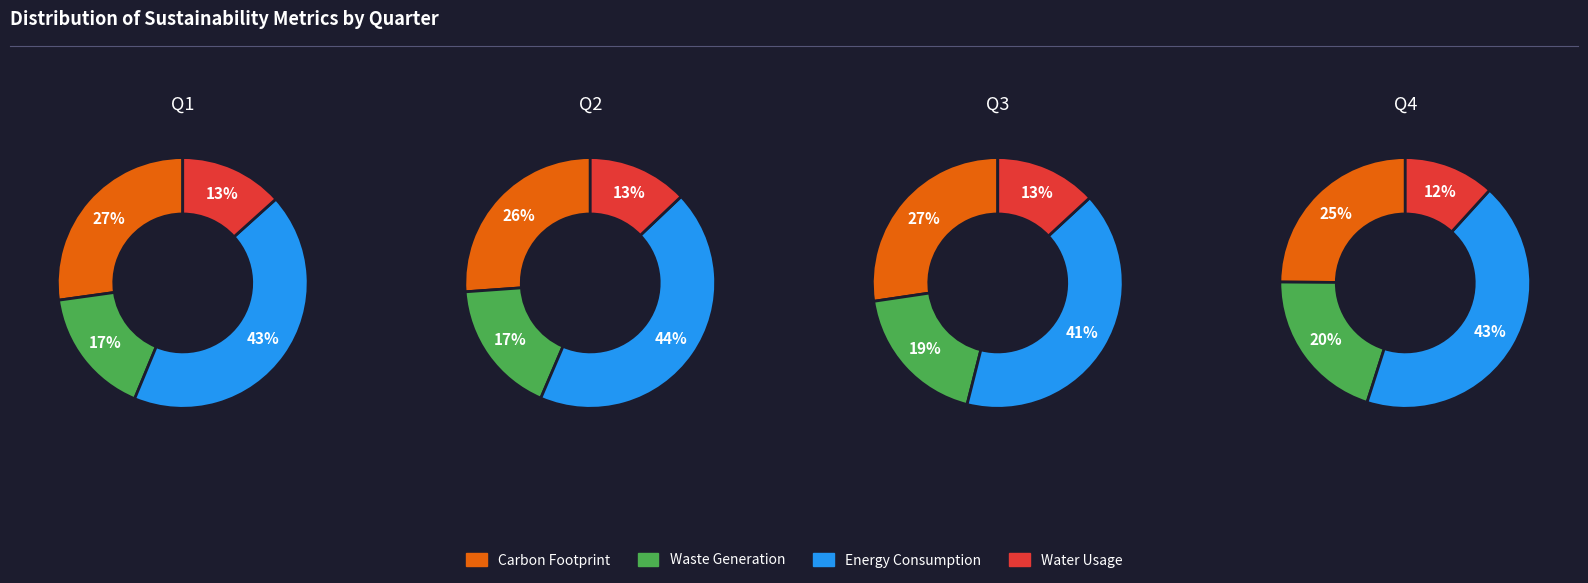

Is 3 the majority of the pie?

No